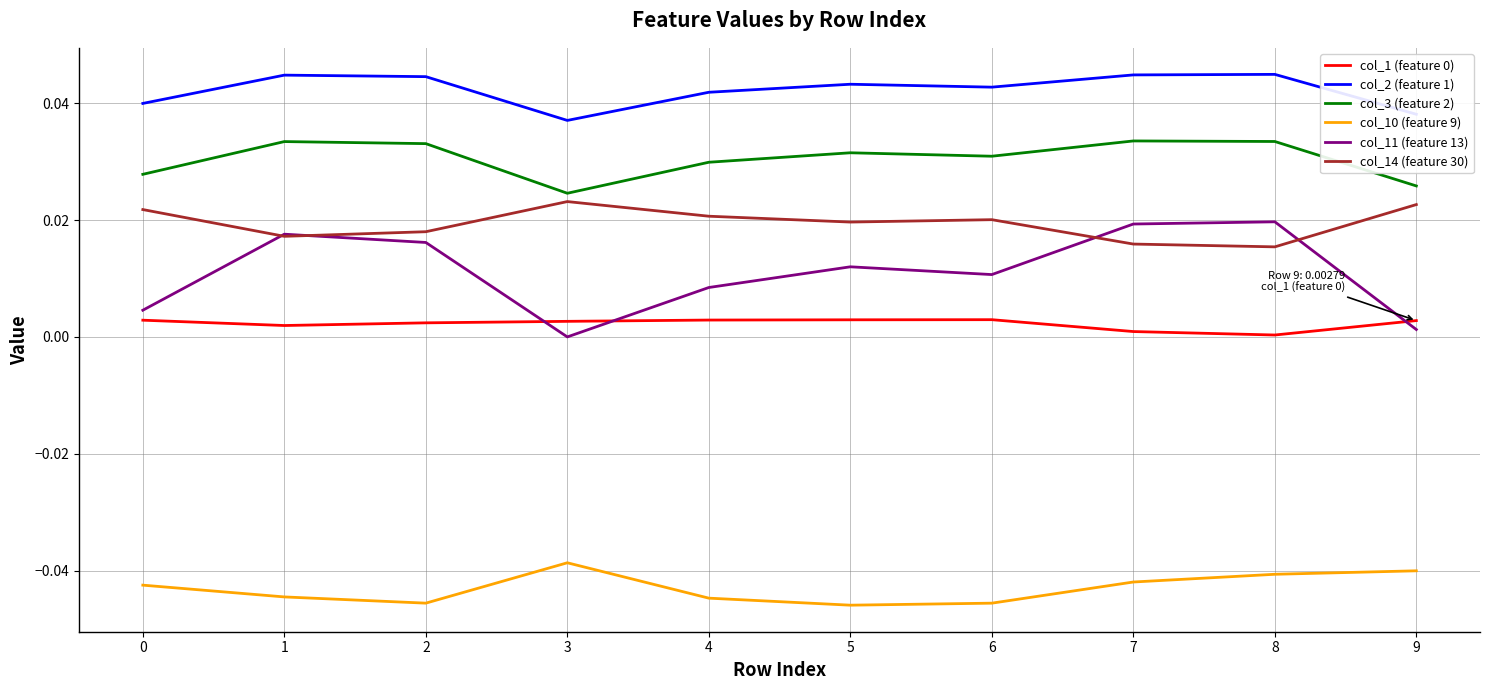

The value of col_3 (feature 2) at 2 is 0.1. True or false?

False